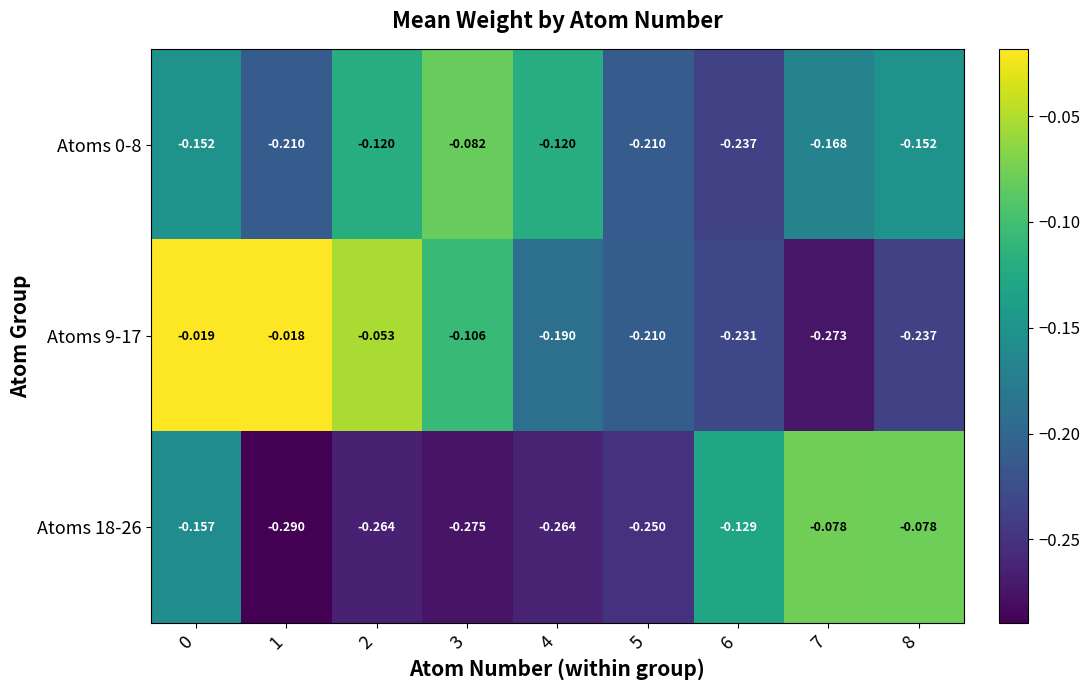

Is the value of Atoms 0-8 at 1 greater than the value of Atoms 18-26 at 0?

No